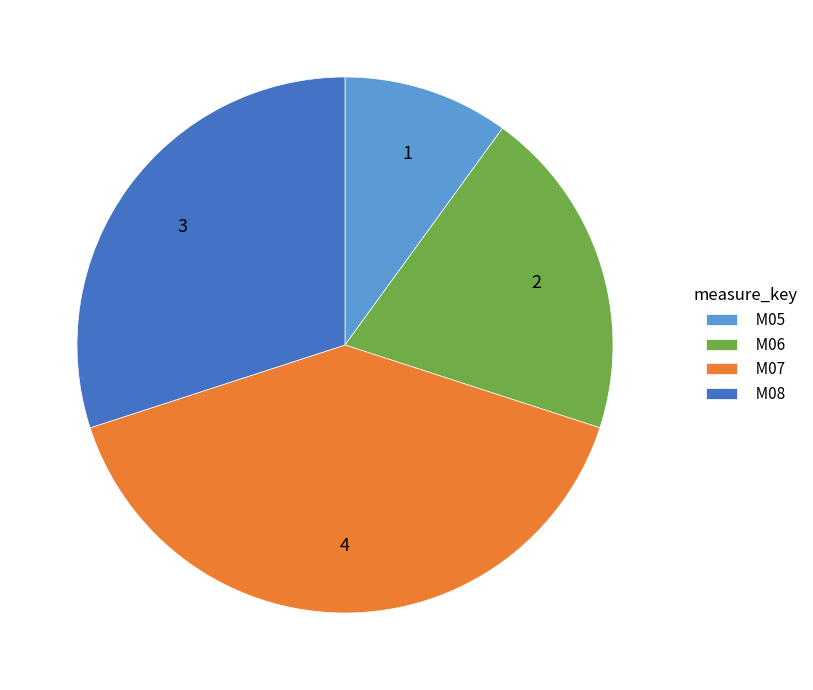

Which category has the biggest portion of the pie?

M07